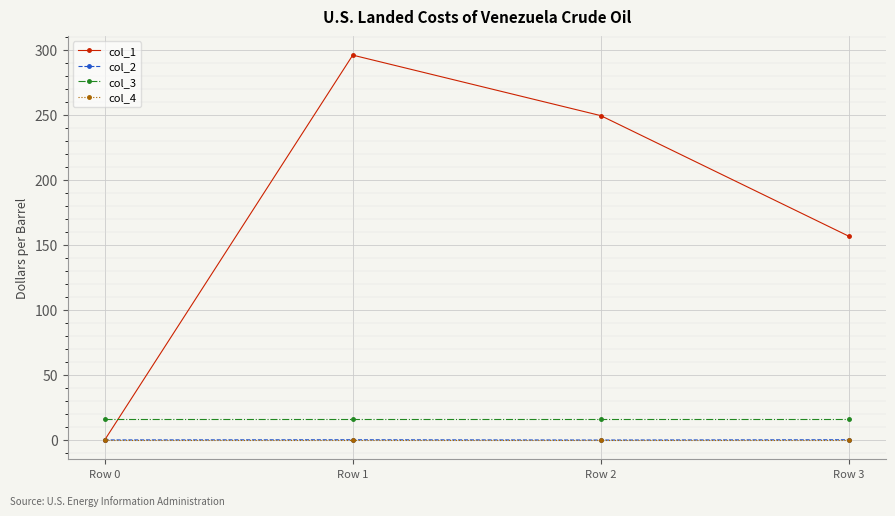

Which series has the largest range (max minus min)?

col_1